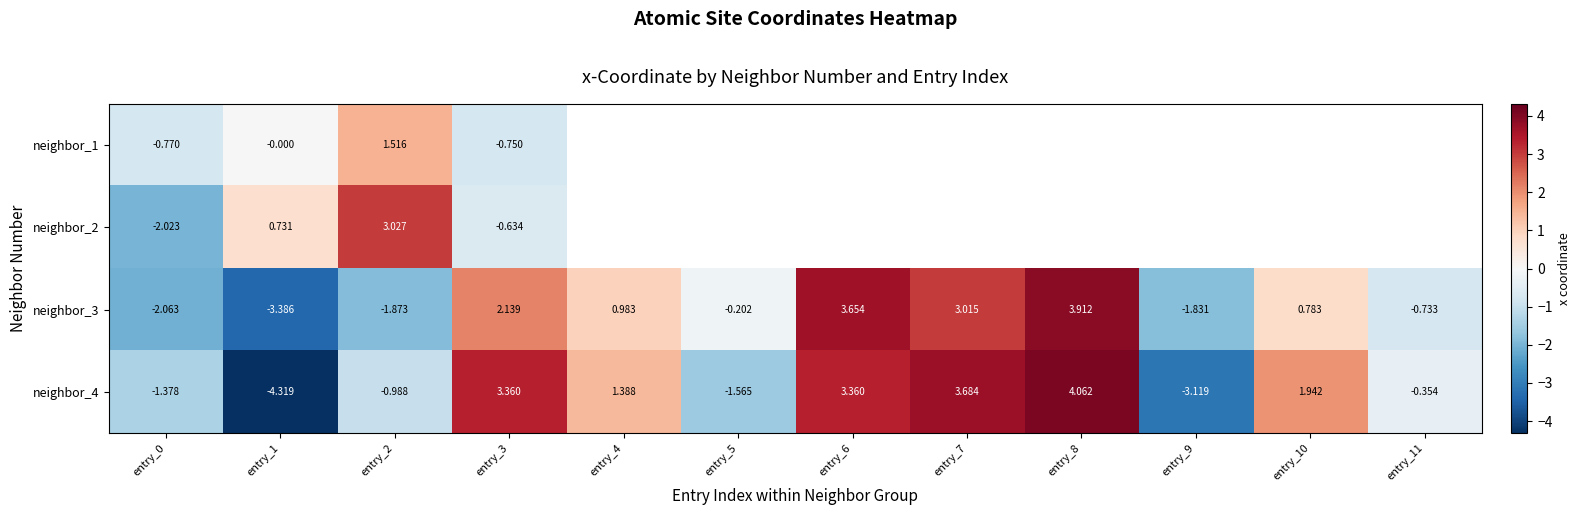

What is the total value across all series at entry_0?

-6.2